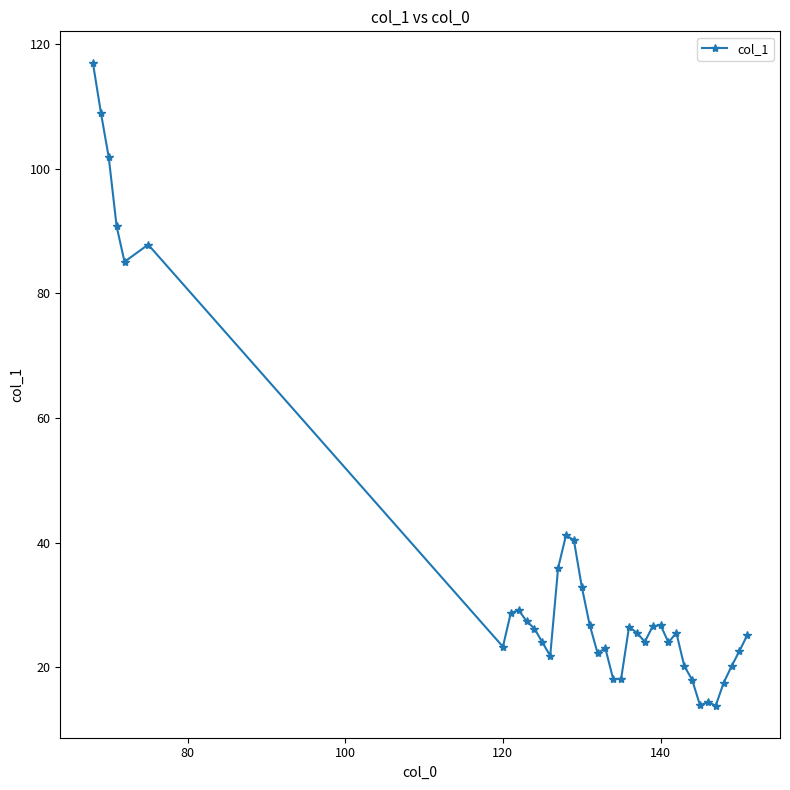

What is the maximum value shown in the chart?

116.9